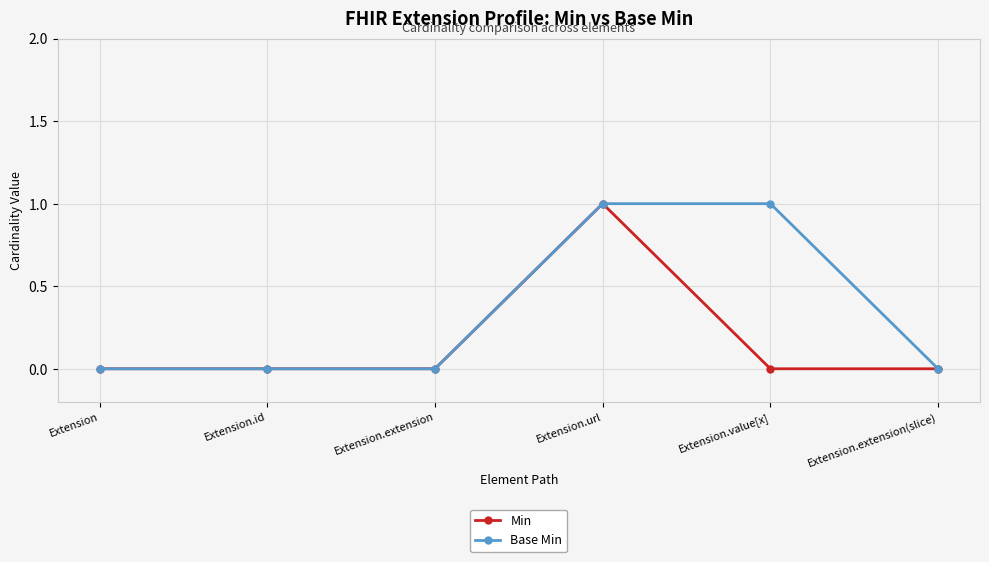

What is the total value across all series at Extension.value[x]?

1